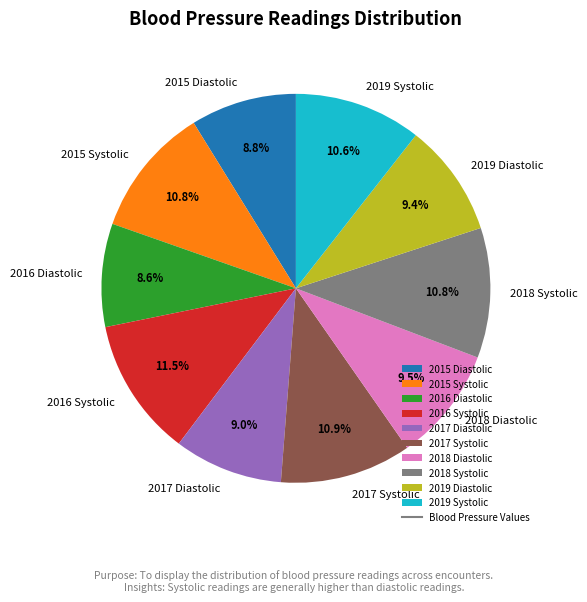

To the nearest percent, what percentage of the pie is 2019 Diastolic?

9%